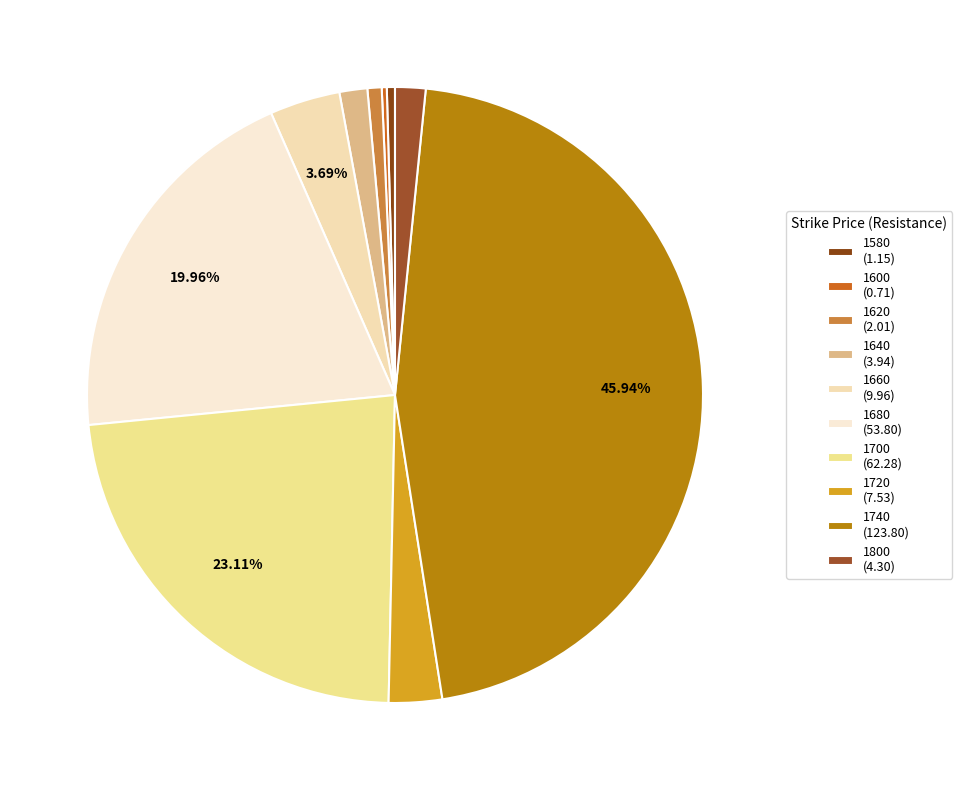

Which has a higher value, 1620 or 1680?

1680